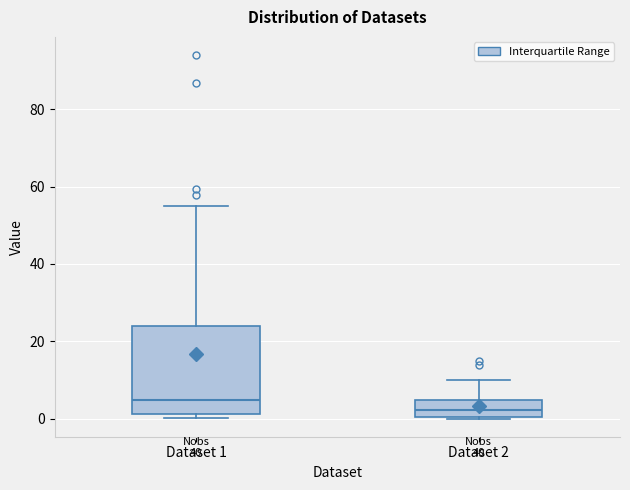

Where does the upper whisker of the box for Dataset 1 end on the y-axis? The values are not printed on the chart, so give them approximately, as read against the axis.

56